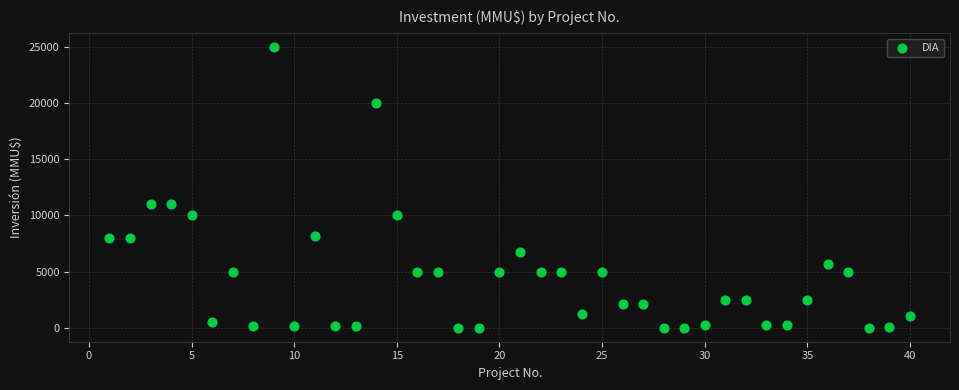

What is the range of X values (max minus min)?

39